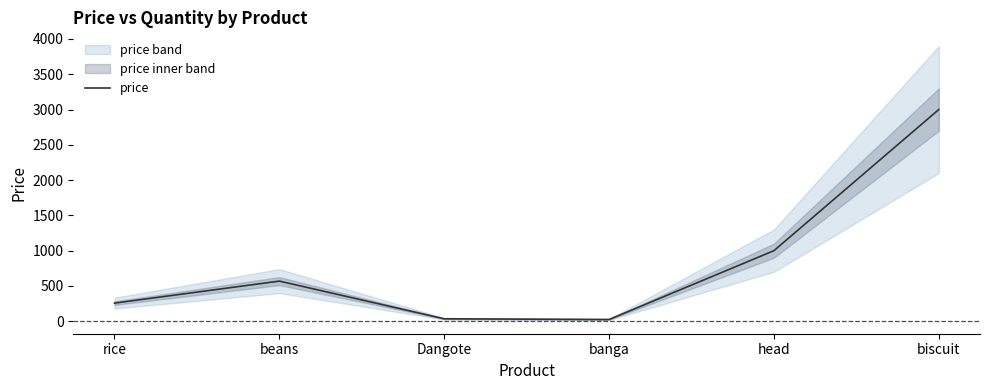

The value at rice is 420. True or false?

False